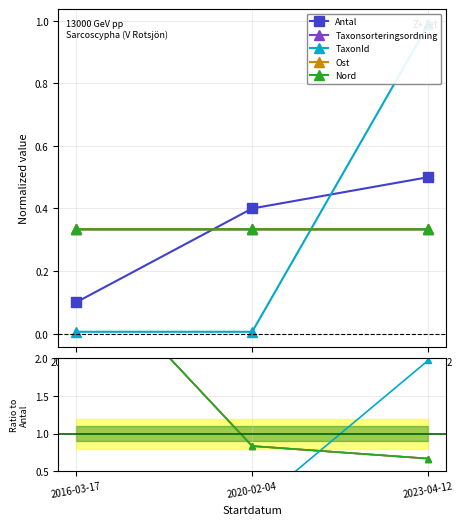

What value does the Ost series have at 2020-02-04?

0.8